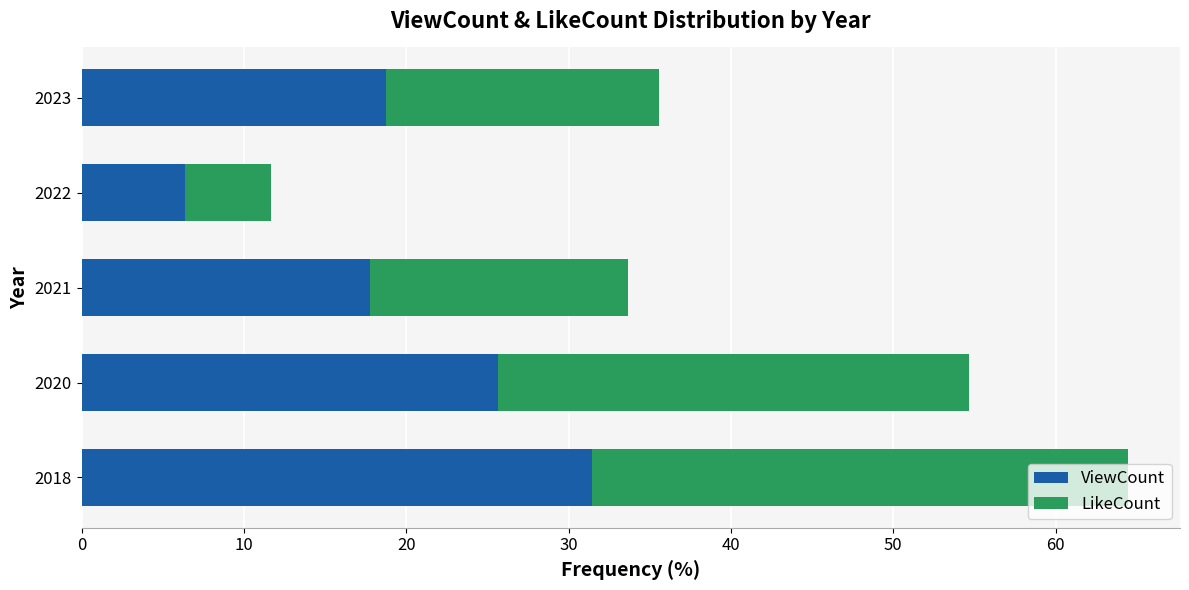

What is the difference between the maximum and minimum values in the ViewCount series?

25.1